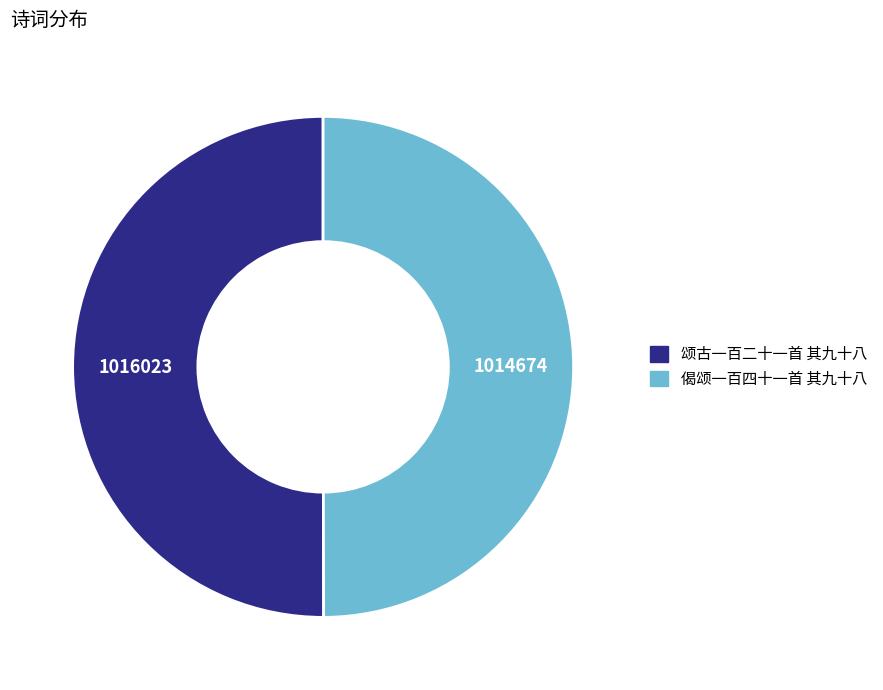

The 颂古一百二十一首 其九十八 slice represents 36% of the pie. True or false?

False